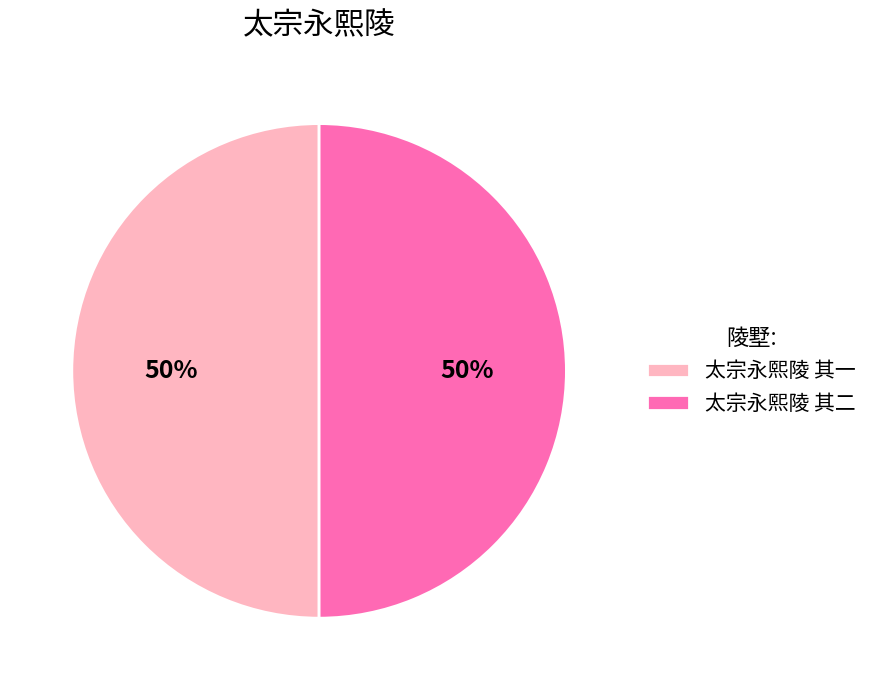

Combined, do 太宗永熙陵 其二 and 太宗永熙陵 其一 account for over 50%?

Yes